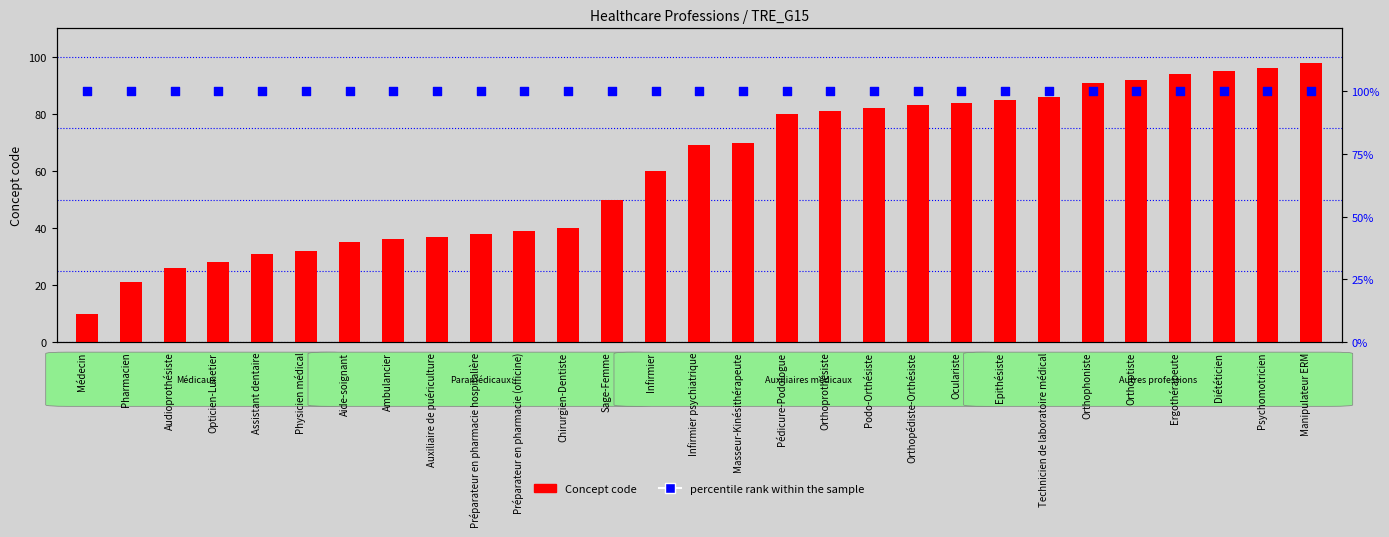

Which series has the largest total across all categories?

percentile rank within the sample